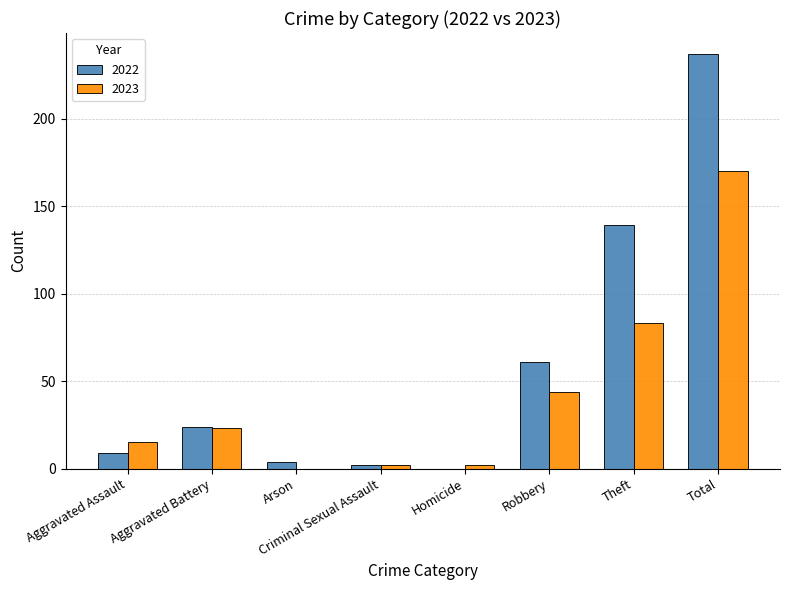

How many groups of bars are there?

8